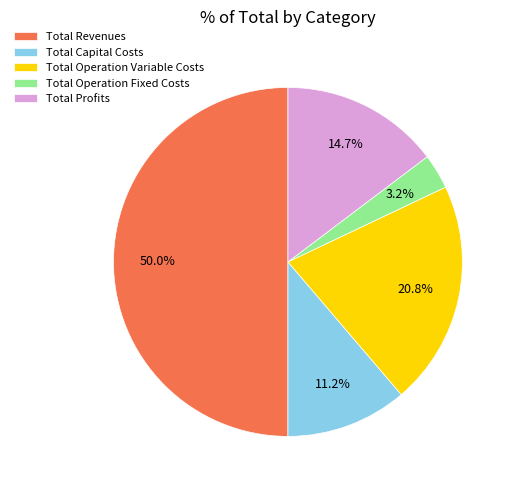

Count the number of slices in the pie.

5